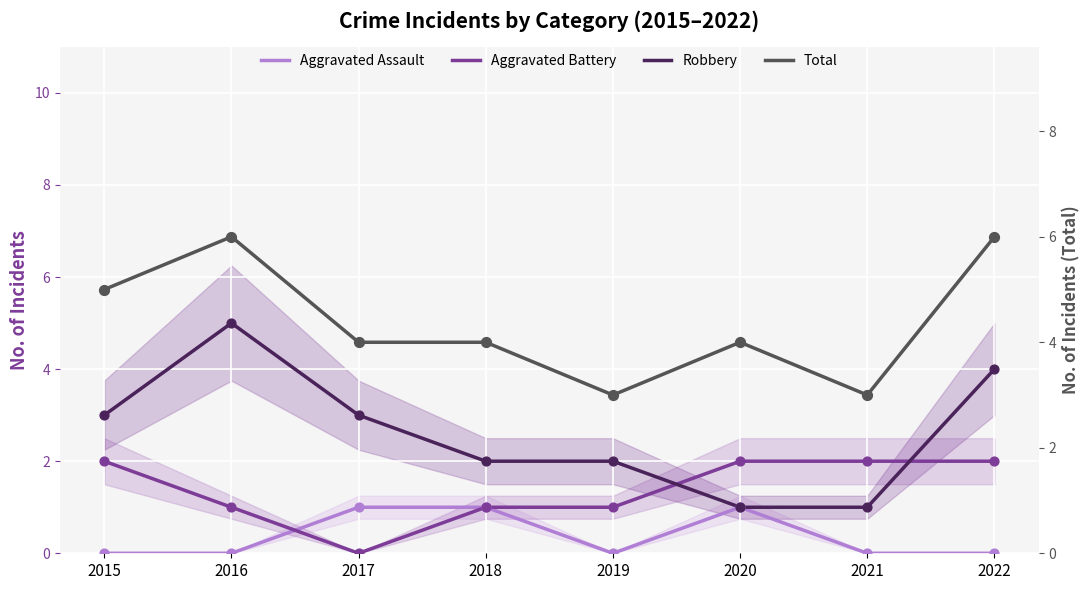

Which series has the widest spread of Y values?

Robbery